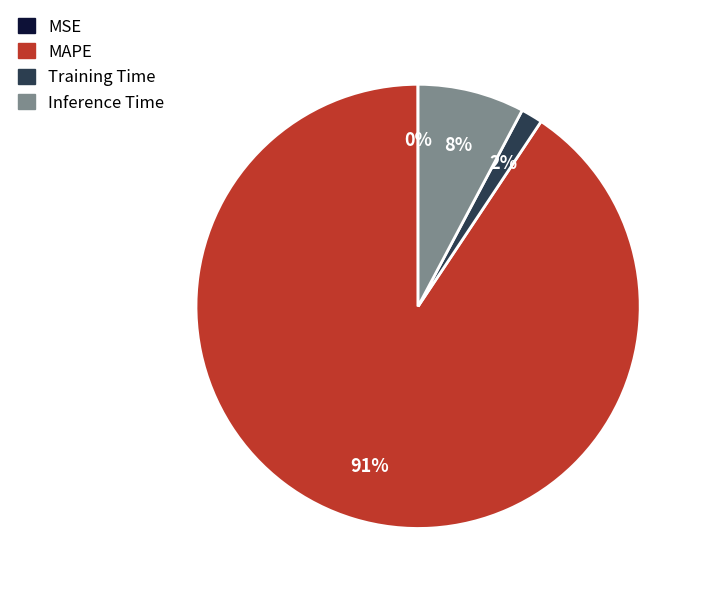

To the nearest percent, what is the average slice percentage?

25%